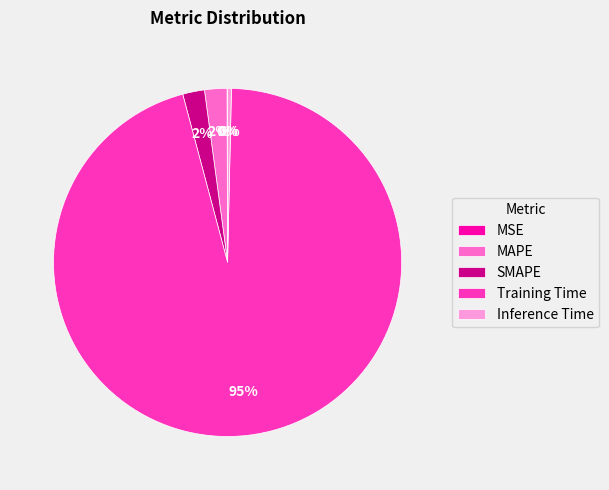

To the nearest percent, what is the combined percentage of SMAPE and Inference Time?

2%